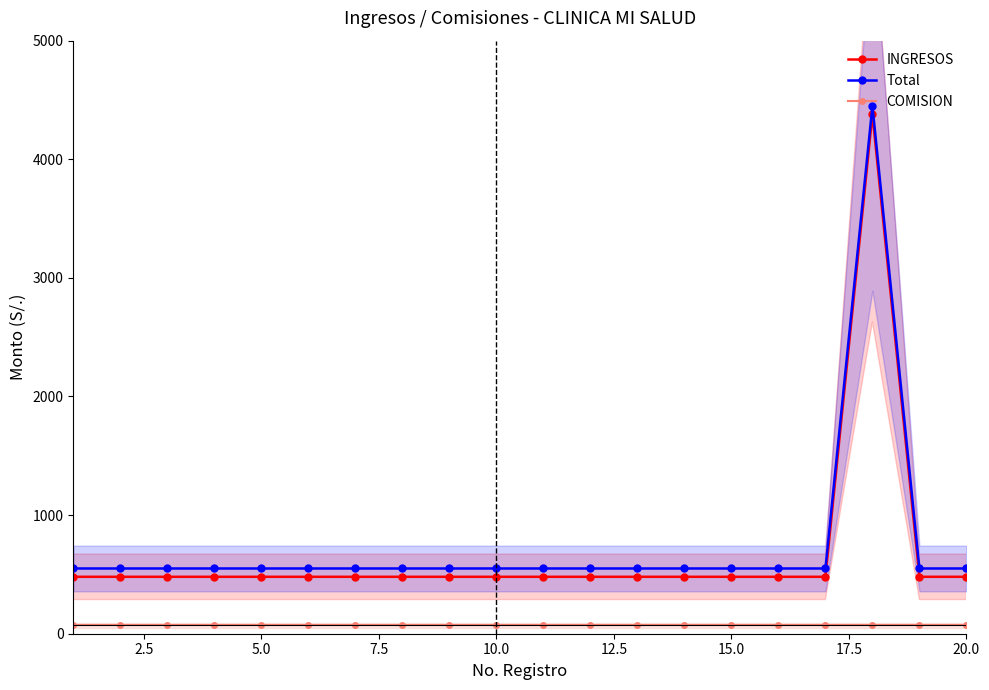

True or false: Total has more than 0 interior local peaks.

True